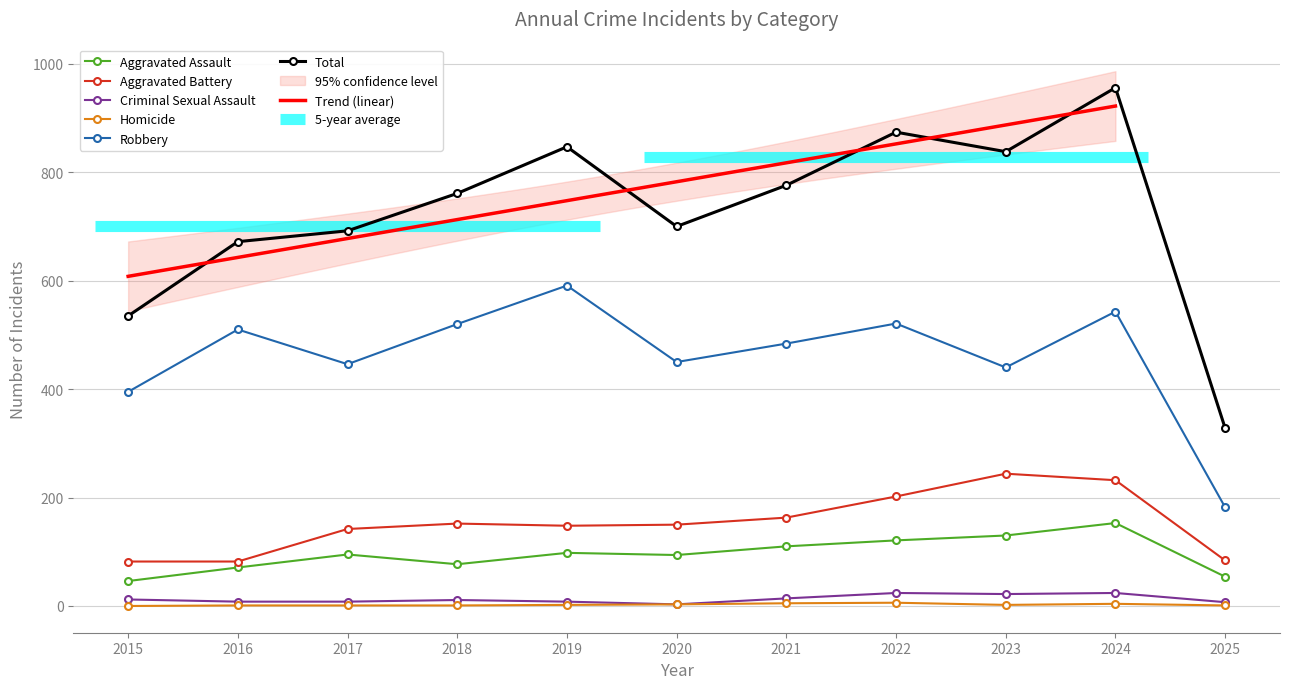

How many distinct data groups are displayed?

6